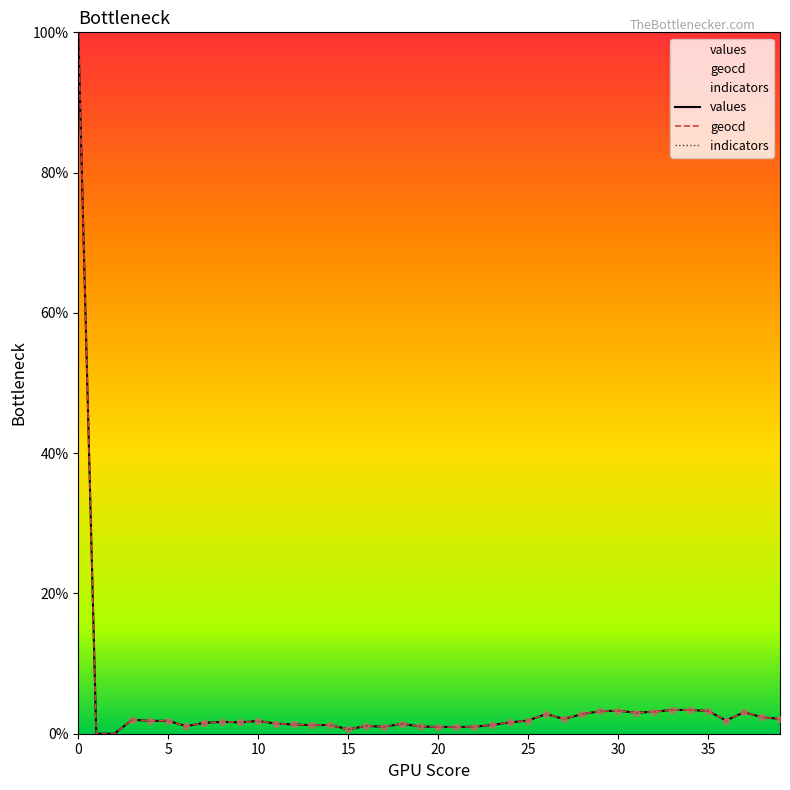

Is the value of values at 10 greater than the value of geocd at 31?

No